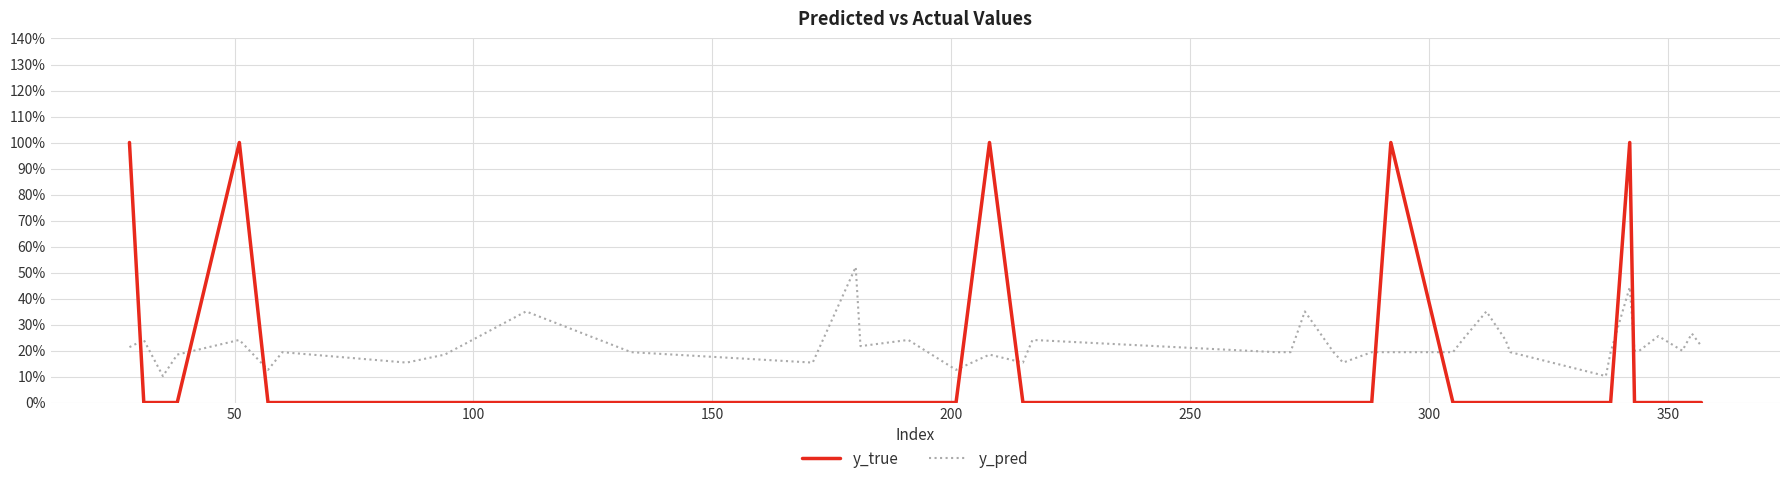

What is the average value of the y_pred series?

0.2